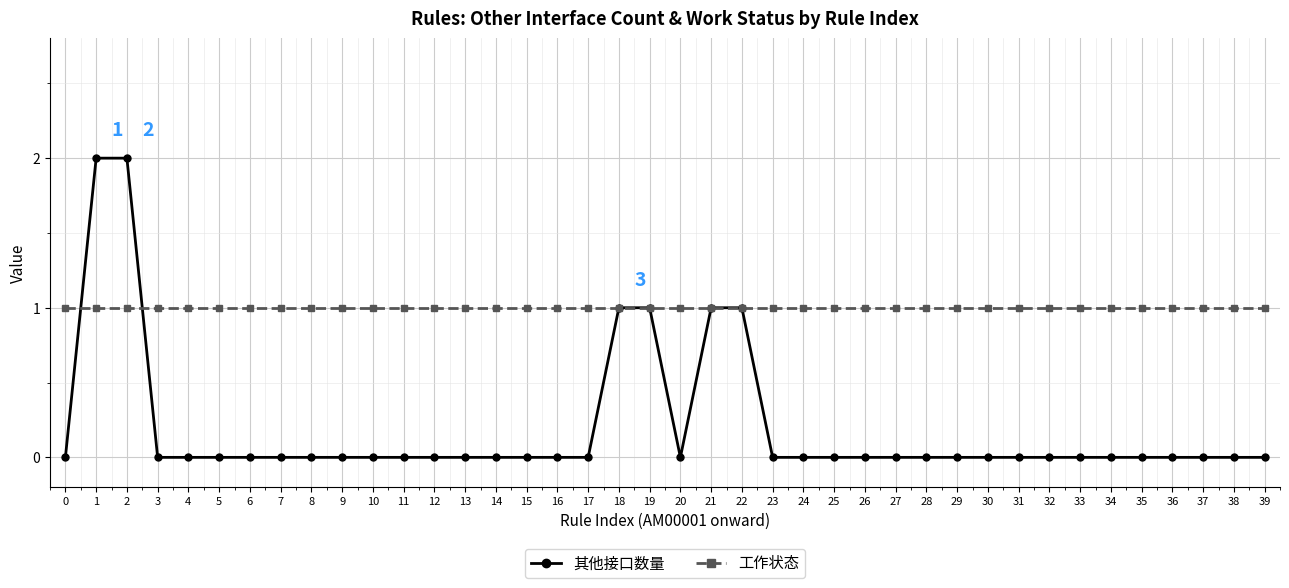

What is the spread (max minus min) of values at 38?

1